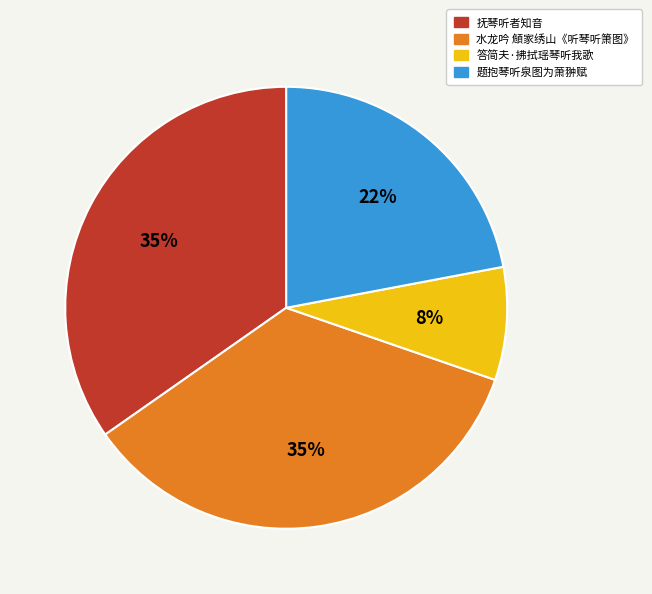

Count the number of slices in the pie.

4